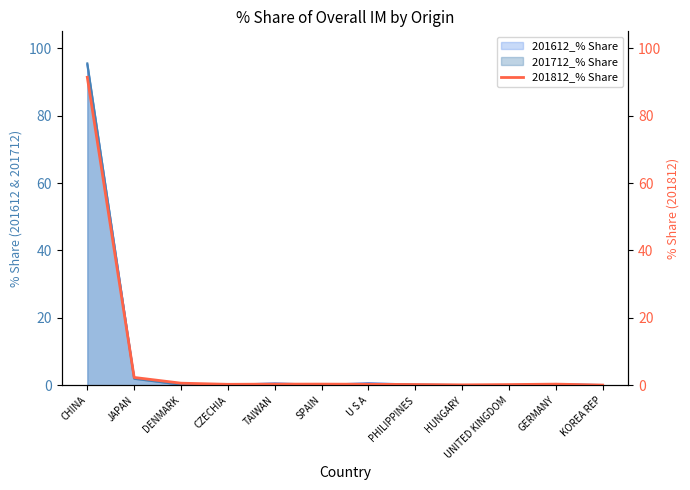

What is the label of the 5th point from the right?

PHILIPPINES